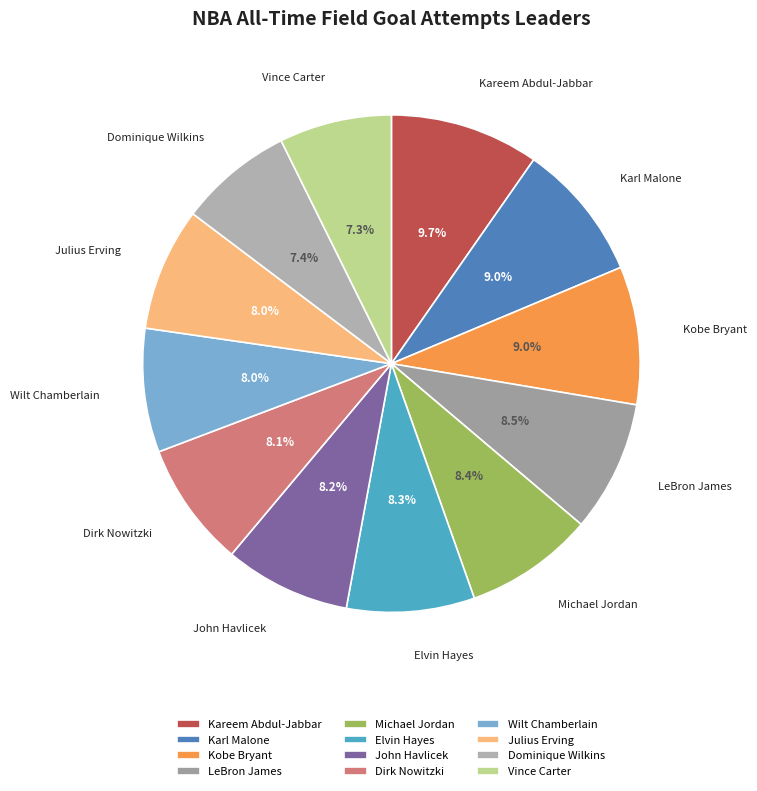

Does Michael Jordan represent more than half of the total?

No